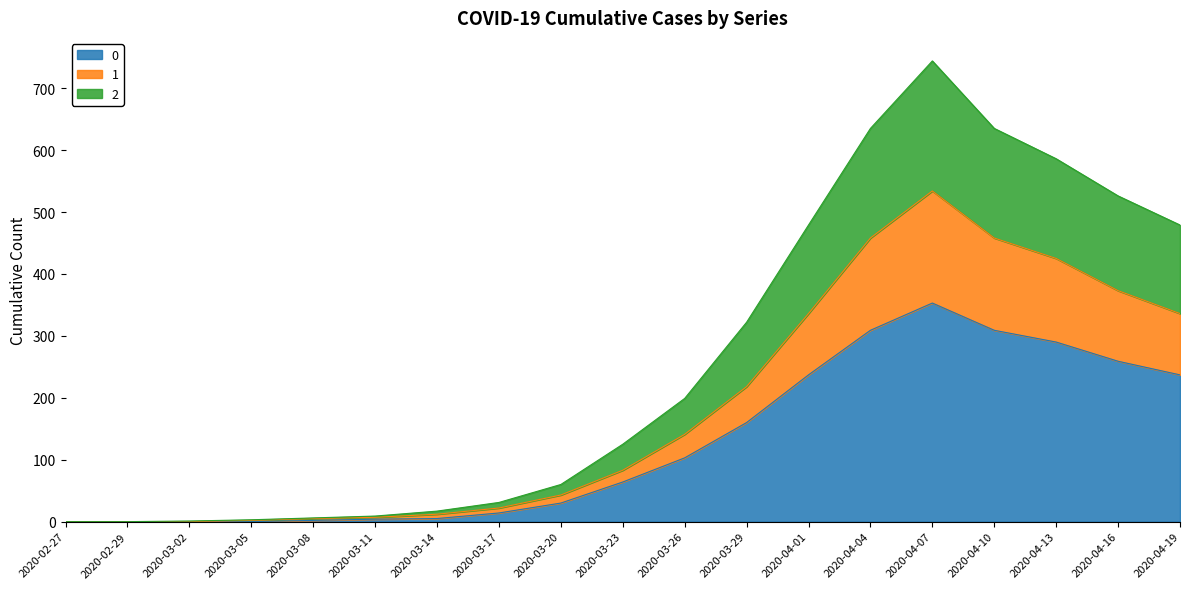

At how many categories does at least one series exceed 367?

7